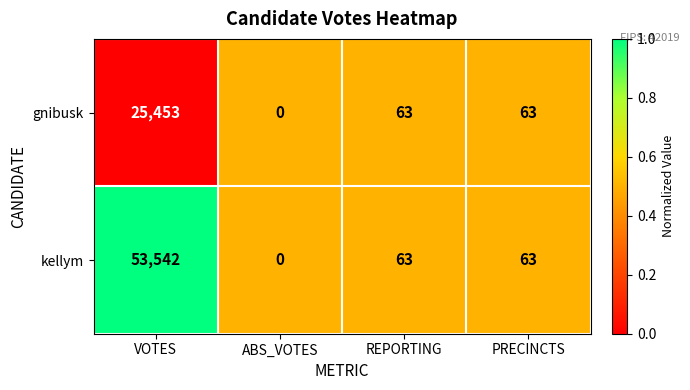

What is the difference between the highest and lowest values at VOTES?

28089